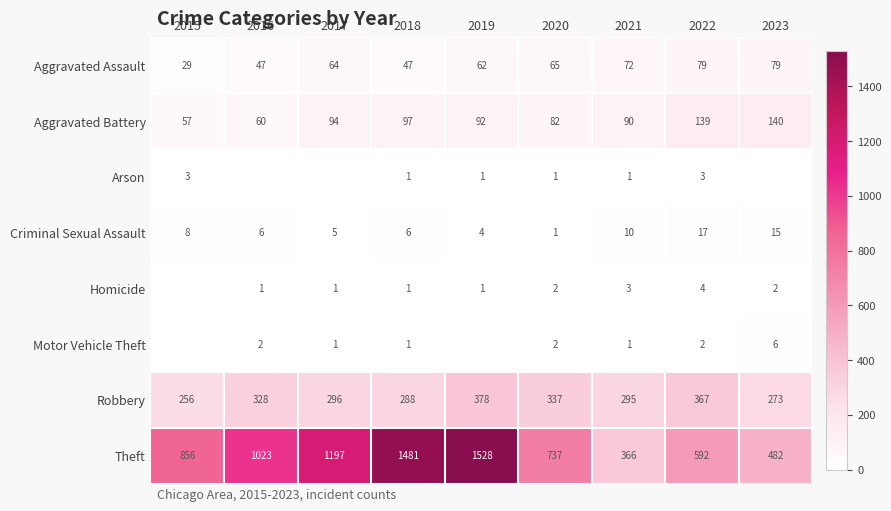

At which label does Theft reach its minimum?

2021